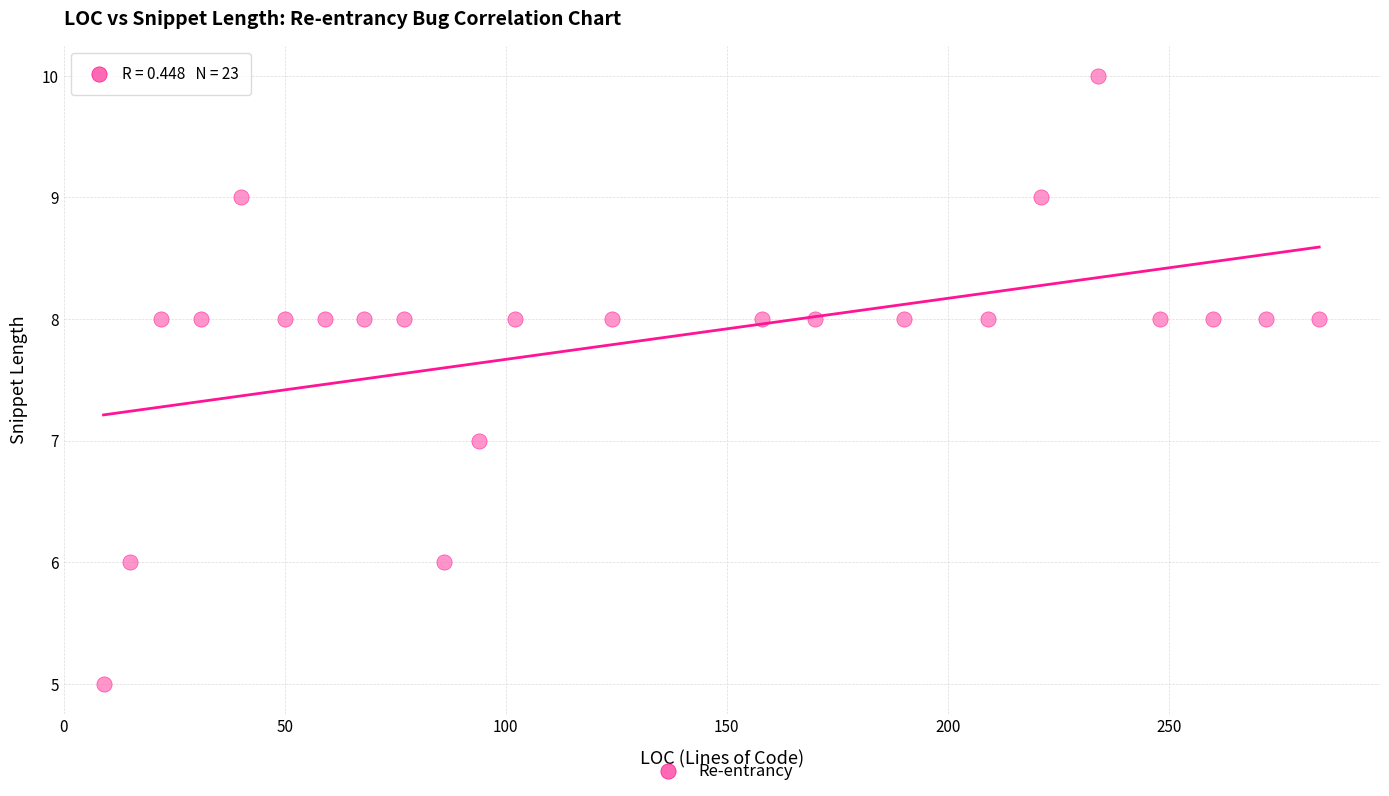

What is the range of X values (max minus min)?

275